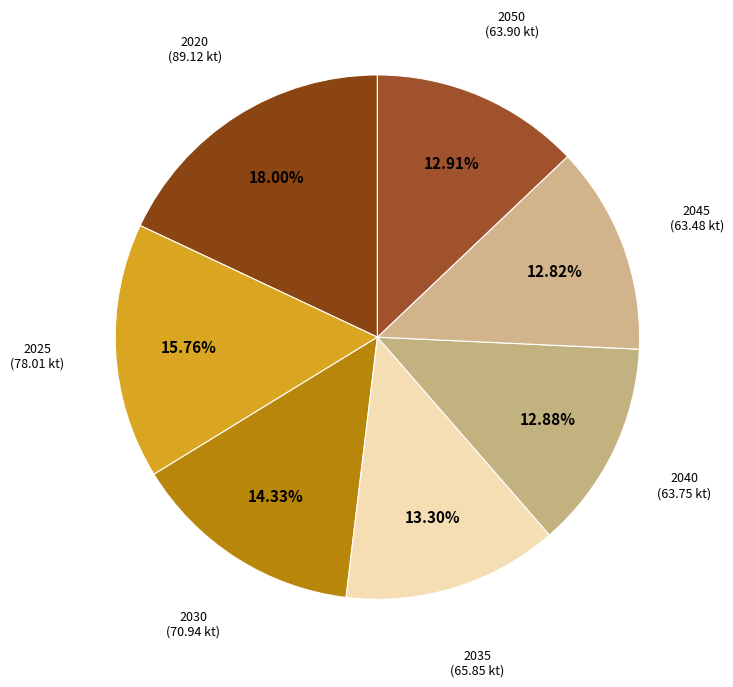

Which has a higher value, 2025 or 2050?

2025